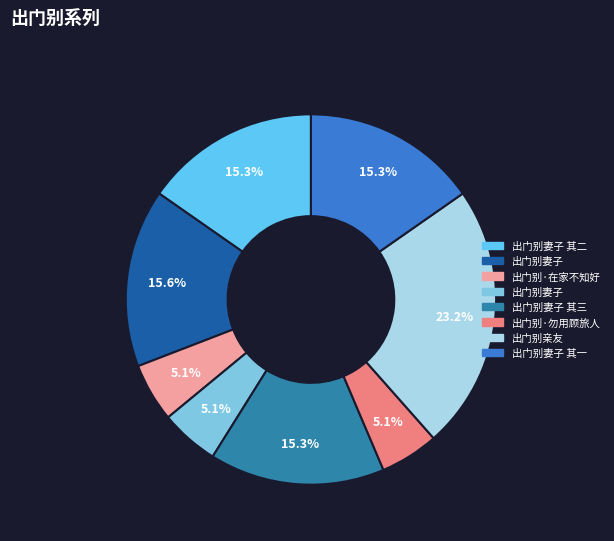

Count the number of slices in the pie.

8